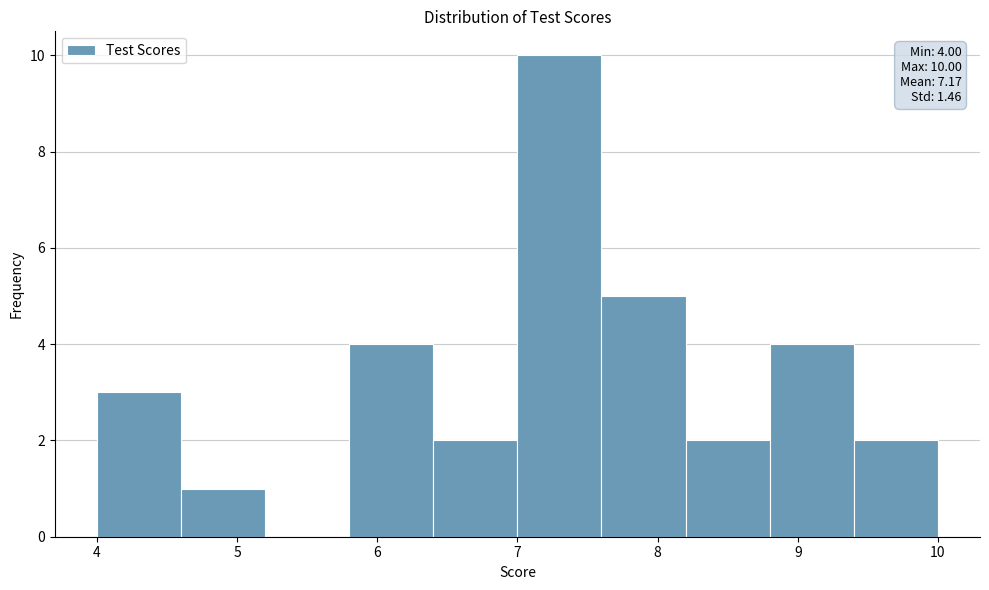

Over which range of the x-axis is the bar tallest?

7.0 to 7.6